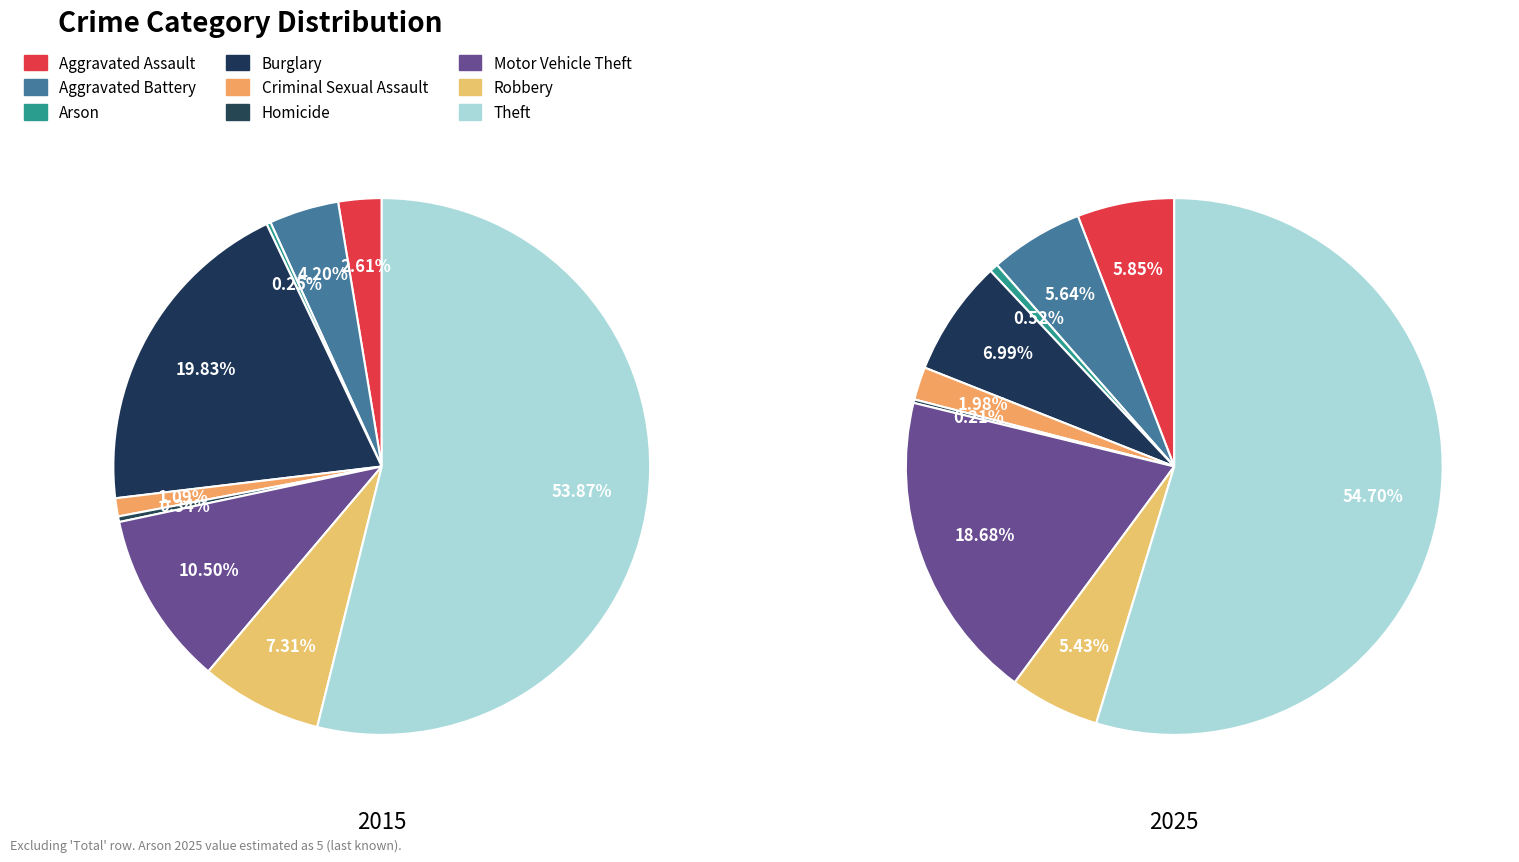

Rank the categories by value from highest to lowest.

Theft, Motor Vehicle Theft, Burglary, Aggravated Assault, Aggravated Battery, Robbery, Criminal Sexual Assault, Arson, Homicide